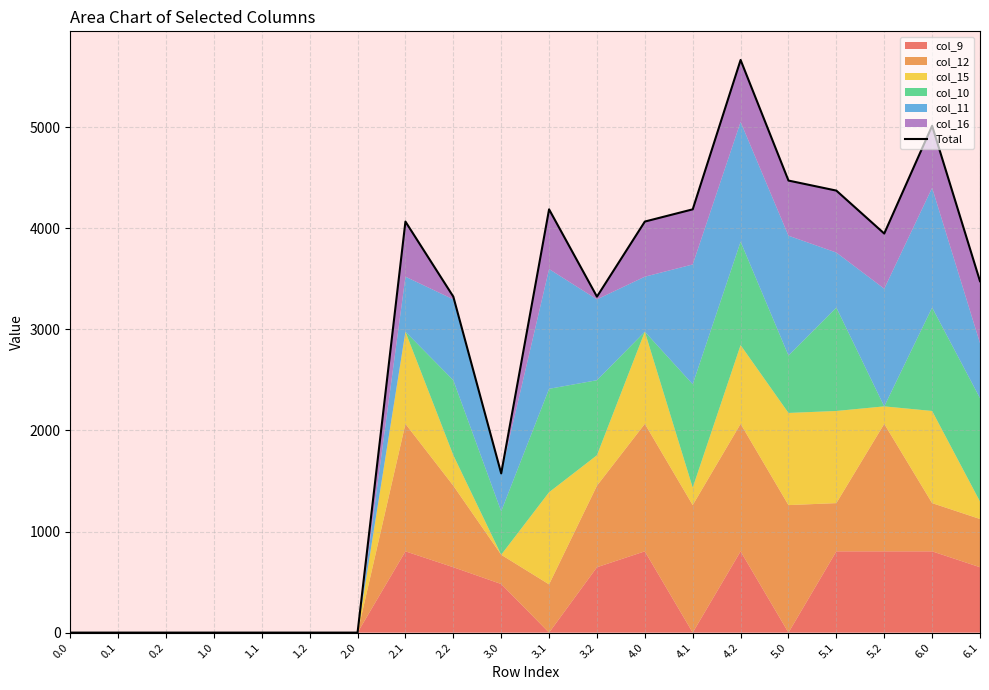

What is the difference between the values at 5.2 and 5.1?

424.9